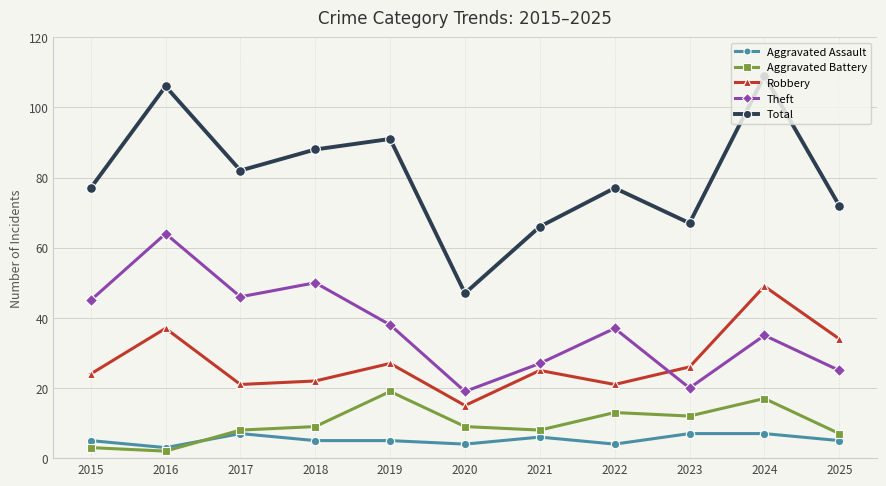

At which category is the sum across all series the highest?

2024